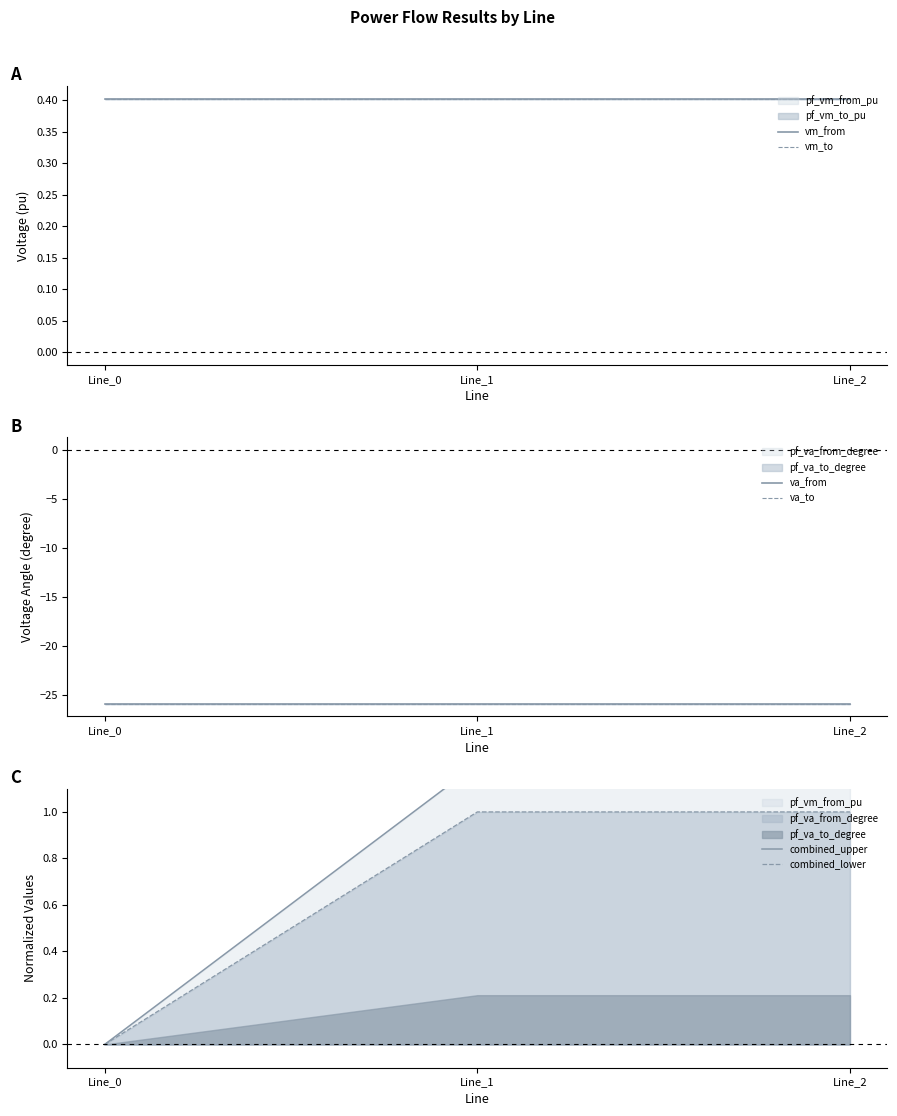

Reading left to right, transcribe all the data shown in this chart.

vm_from: Line_0=0.4	Line_1=0.4	Line_2=0.4
vm_to: Line_0=0.4	Line_1=0.4	Line_2=0.4
va_from: Line_0=-25.9	Line_1=-25.9	Line_2=-25.9
va_to: Line_0=-25.9	Line_1=-25.9	Line_2=-25.9
combined_upper: Line_0=0.0	Line_1=1.2	Line_2=1.2
combined_lower: Line_0=0.0	Line_1=1.0	Line_2=1.0